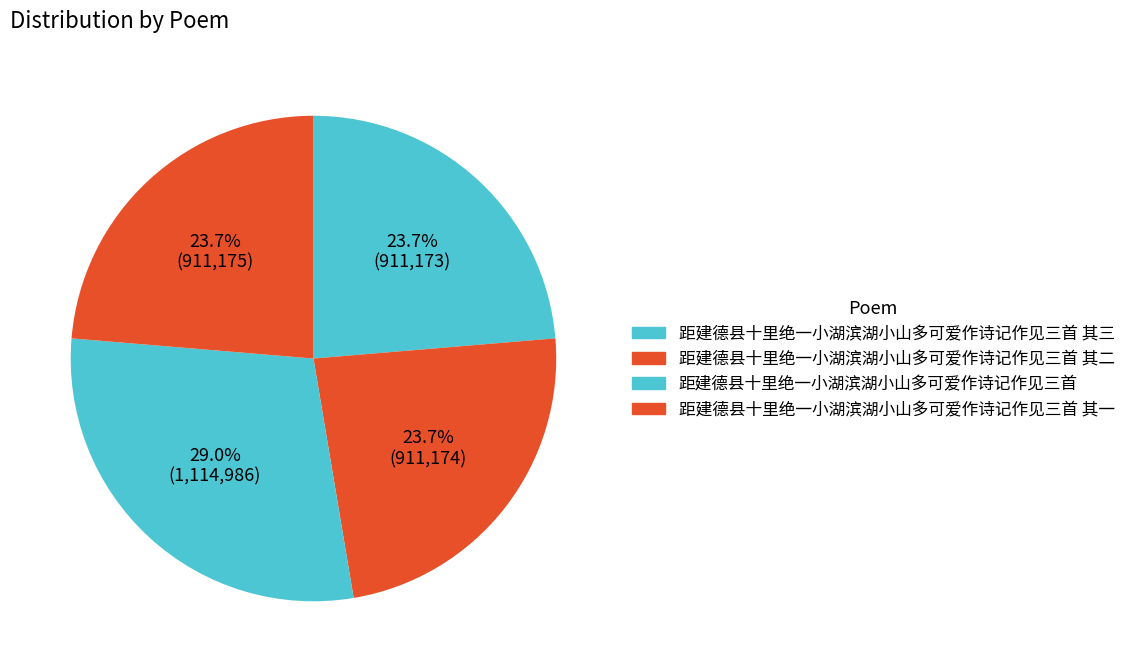

Count the number of slices in the pie.

4